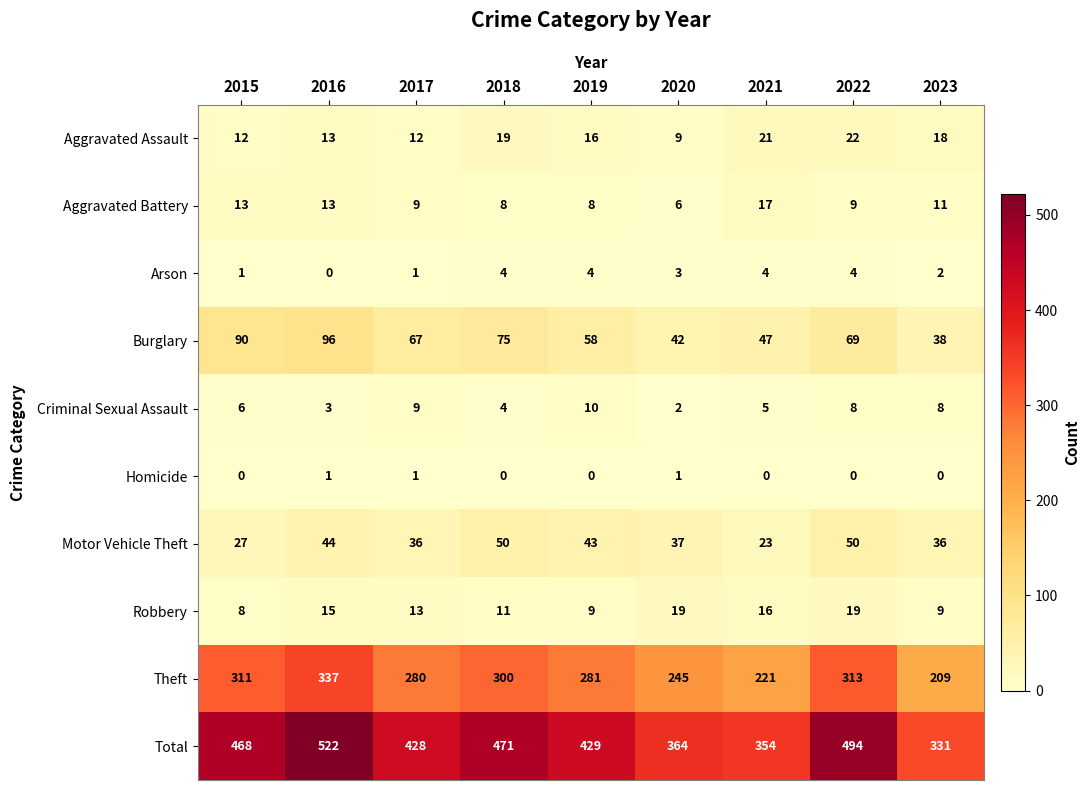

Is the value of Burglary at 2023 greater than the value of Total at 2021?

No